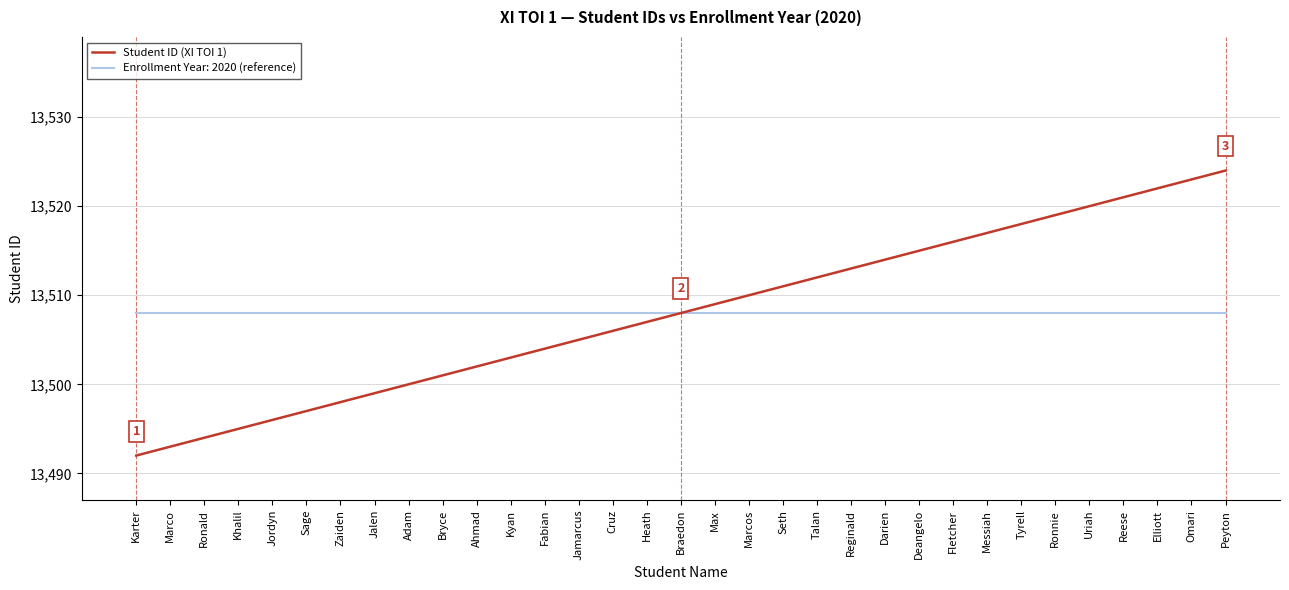

What position from the left is Fletcher?

25